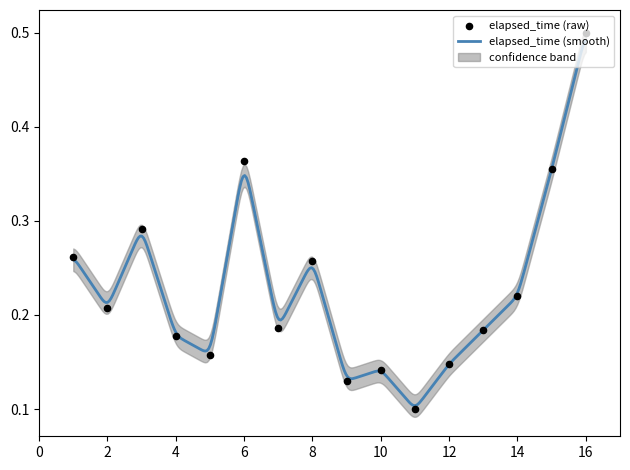

Between 12 and 6, which is larger?

6